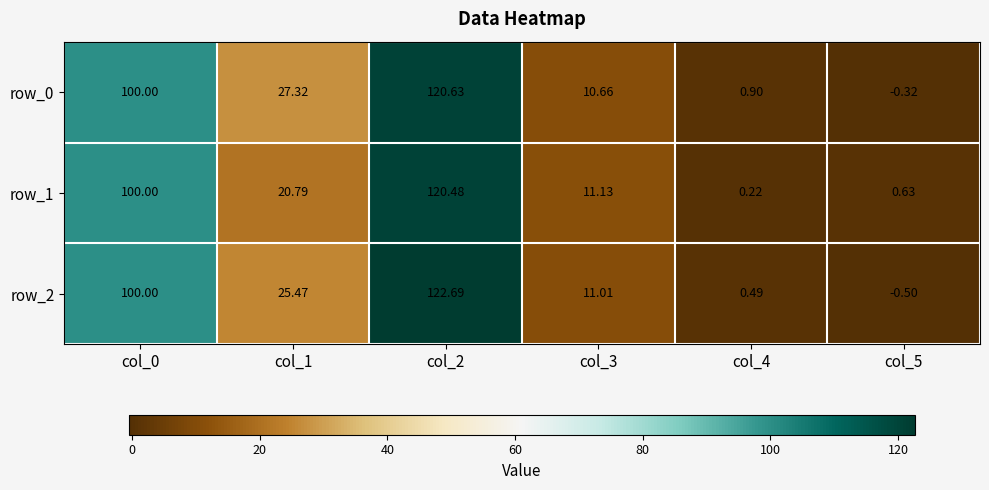

What is the difference between the maximum and minimum values in the row_2 series?

123.2